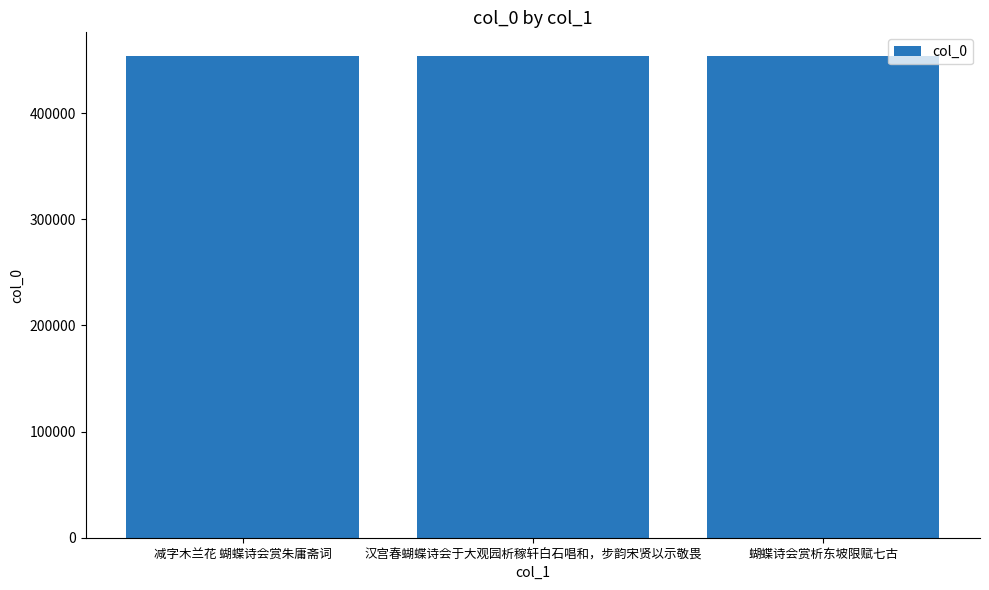

What is the label of the 2nd bar from the left?

汉宫春蝴蝶诗会于大观园析稼轩白石唱和，步韵宋贤以示敬畏